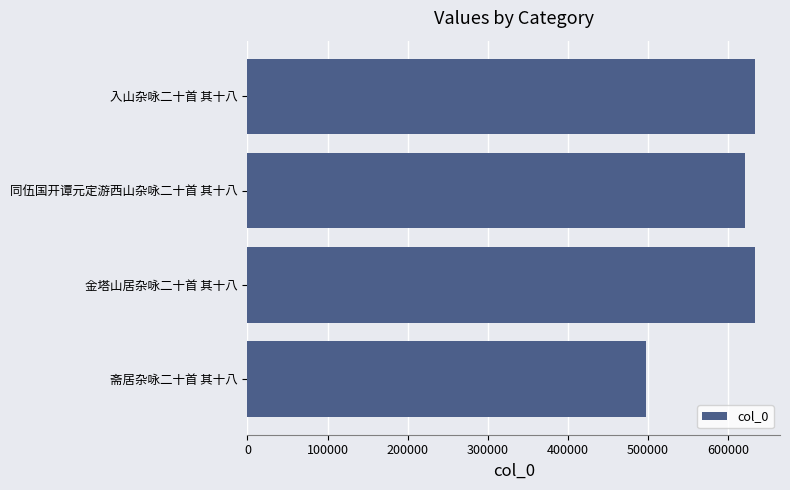

True or false: the data shows 225180 at 入山杂咏二十首 其十八.

False